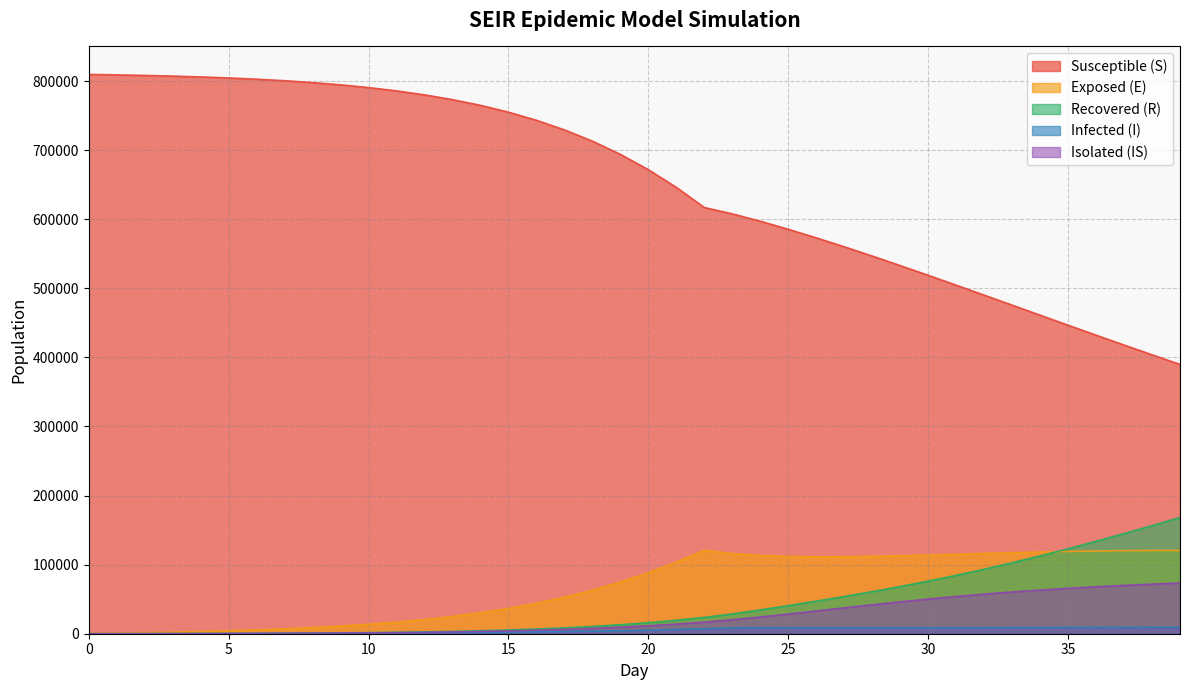

The value of S_mean at 0 is 1225841.5. True or false?

False